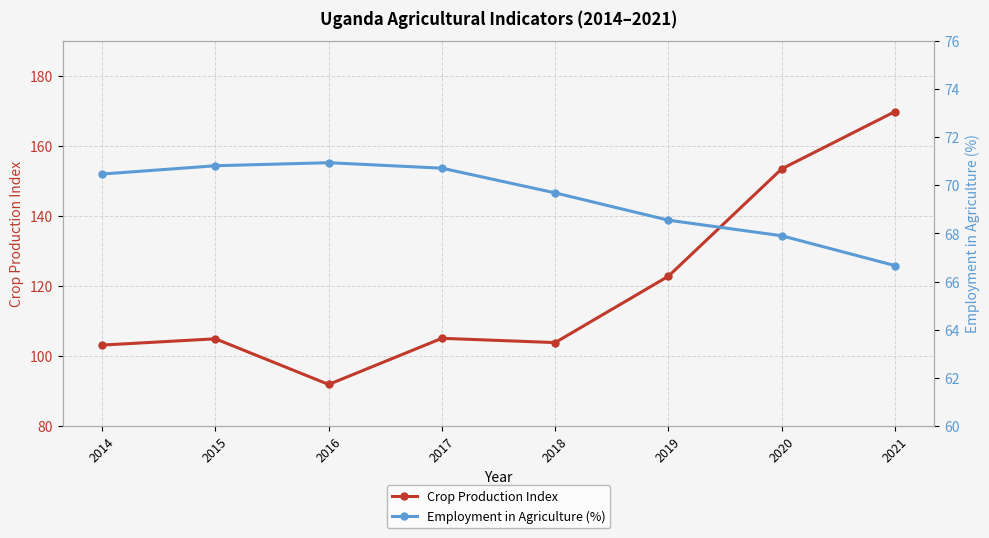

At which label does Crop Production Index first exceed 105?

2017